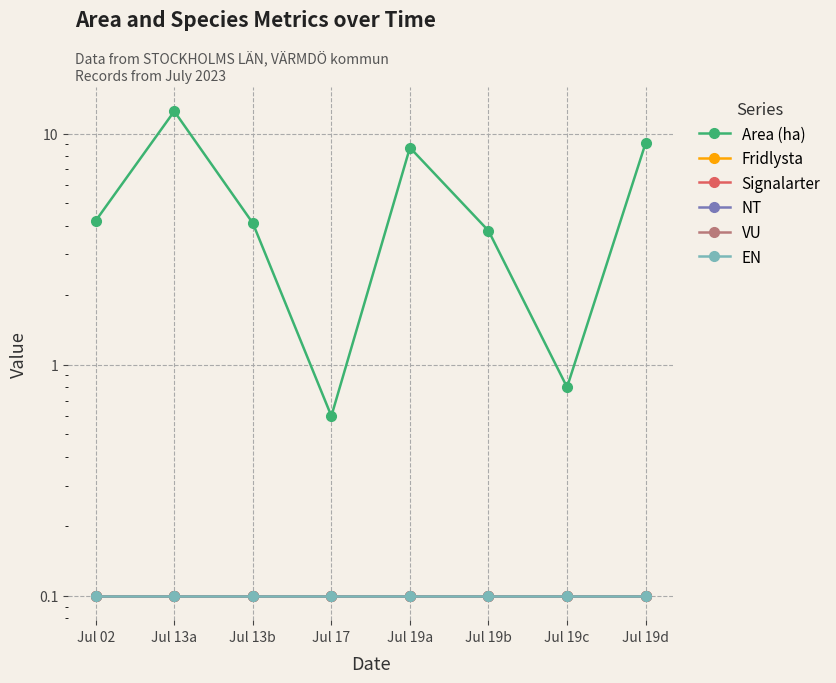

What are all the series names shown in the legend?

Area (ha), Fridlysta, Signalarter, NT, VU, EN